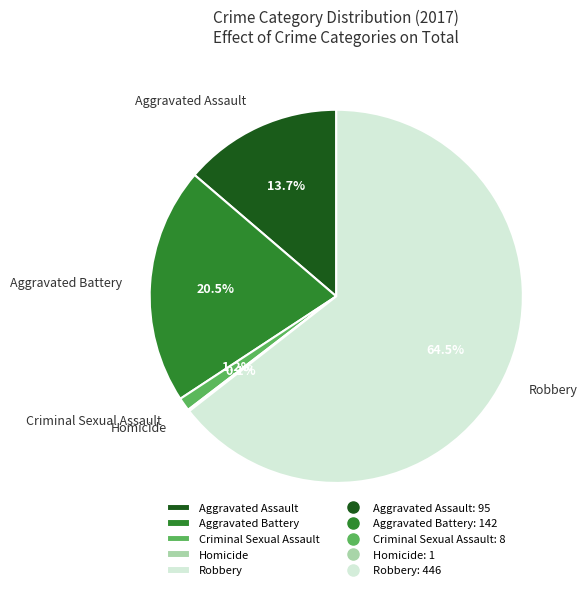

Which slice is the largest?

Robbery